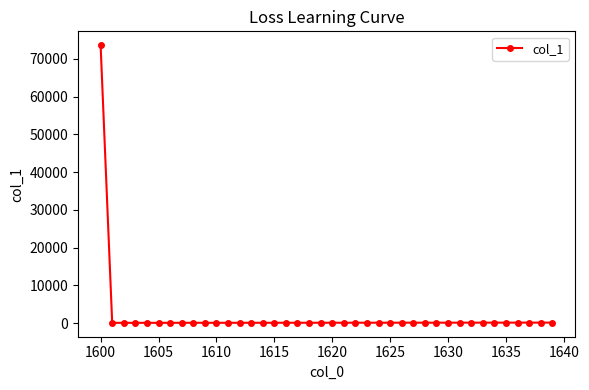

What is the difference between the maximum and second lowest values?

73499.4